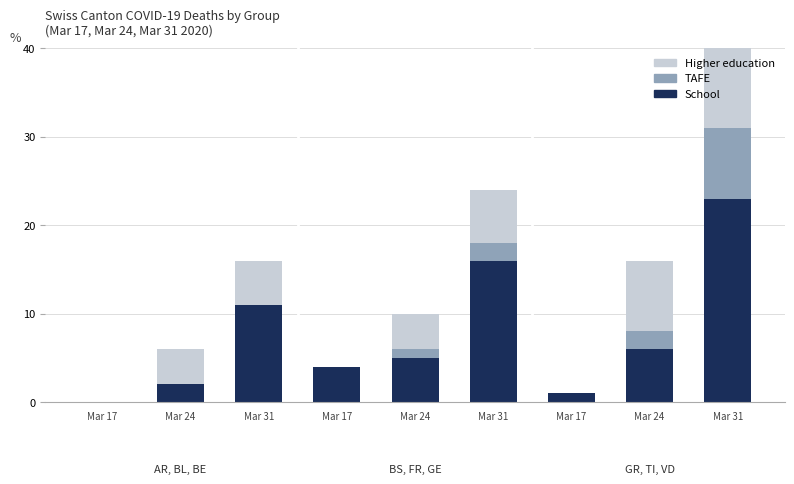

Are the bars horizontal?

No